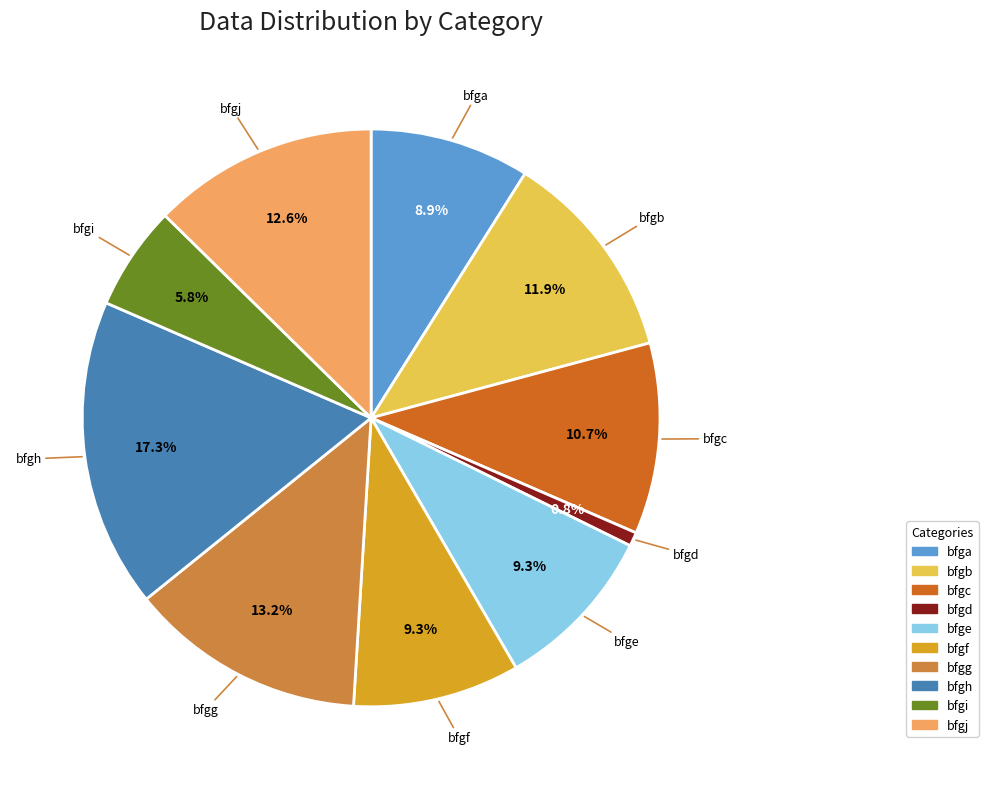

Approximately how many times larger is the value at bfgb compared to bfga?

1.3